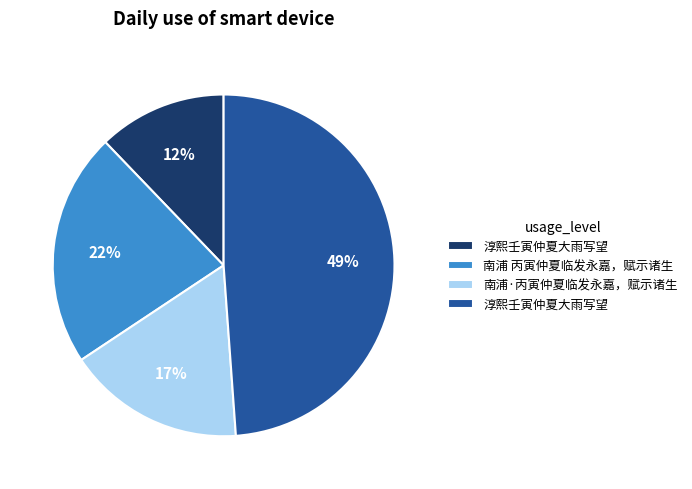

Does any single category account for the majority?

No